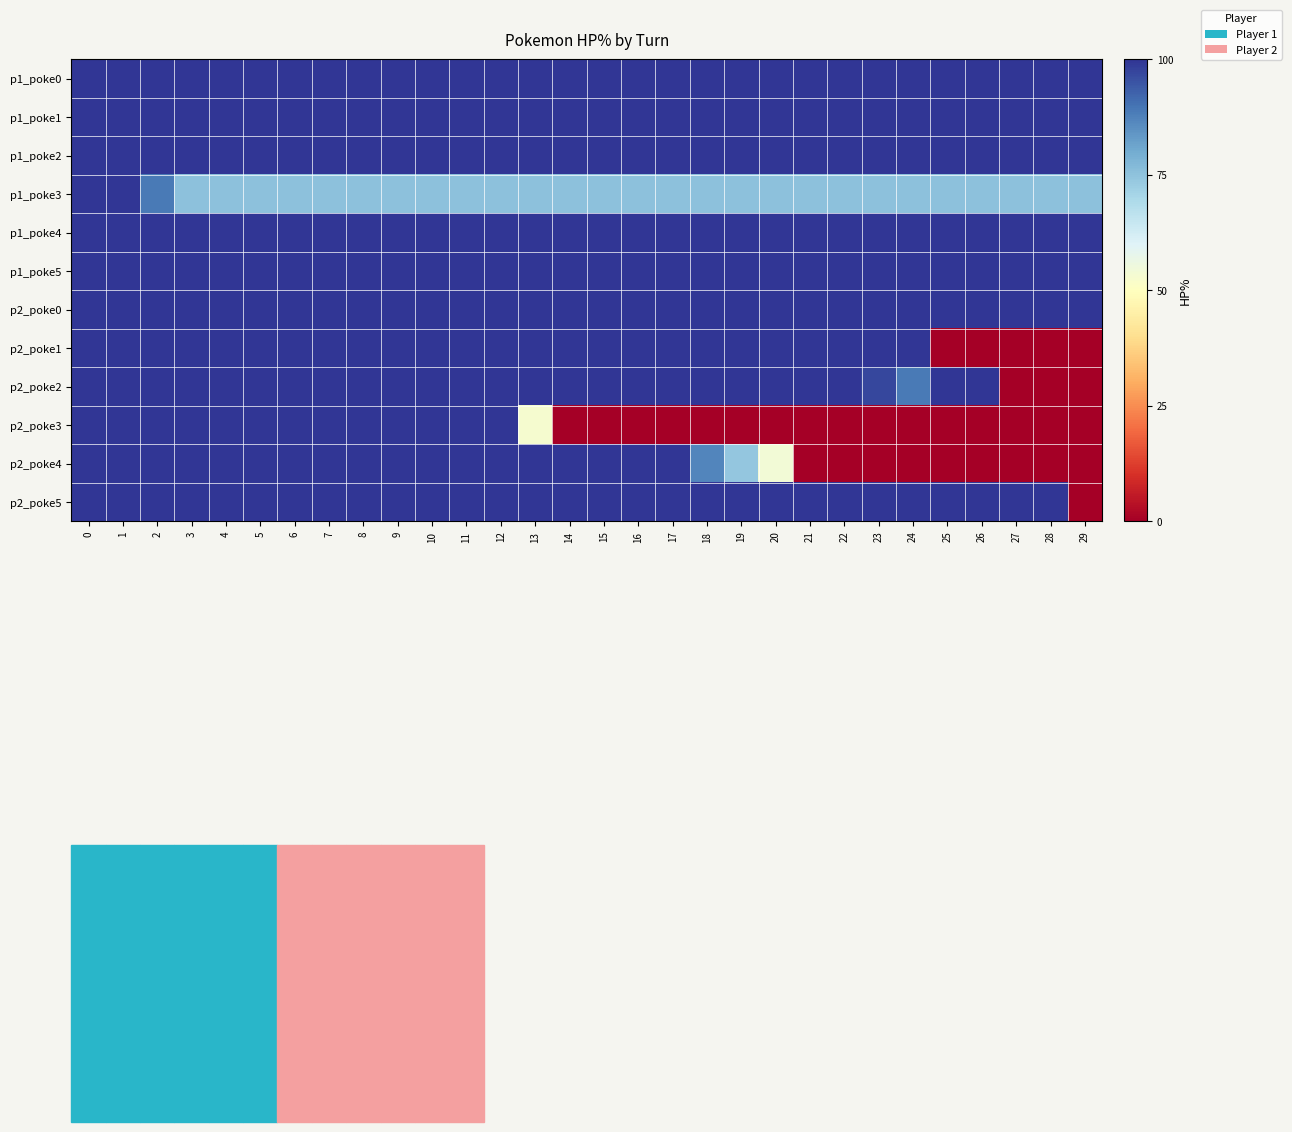

Which series has the largest total across all categories?

p1_poke0